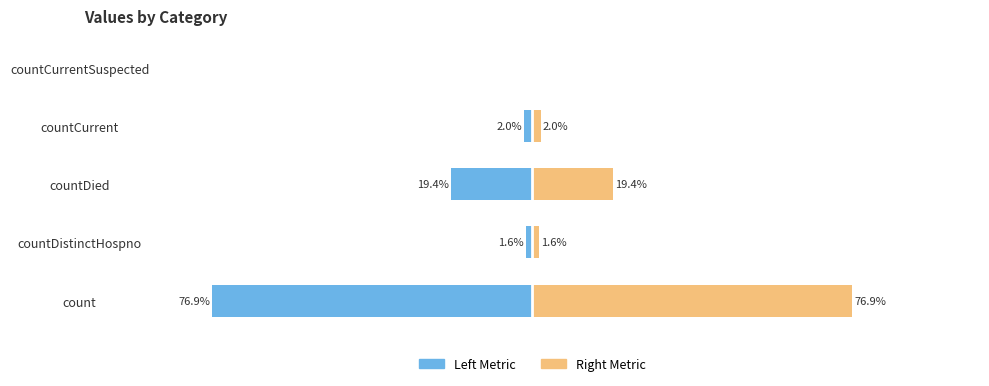

List the series in order of their peak value, lowest first.

Left Metric, Right Metric